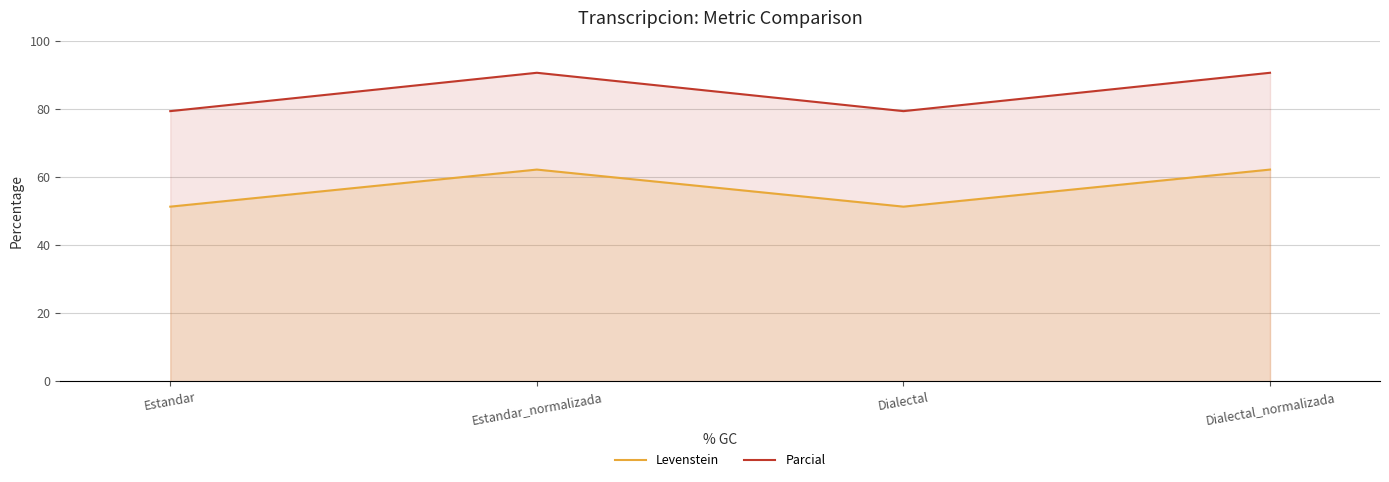

What position from the right is Dialectal?

2